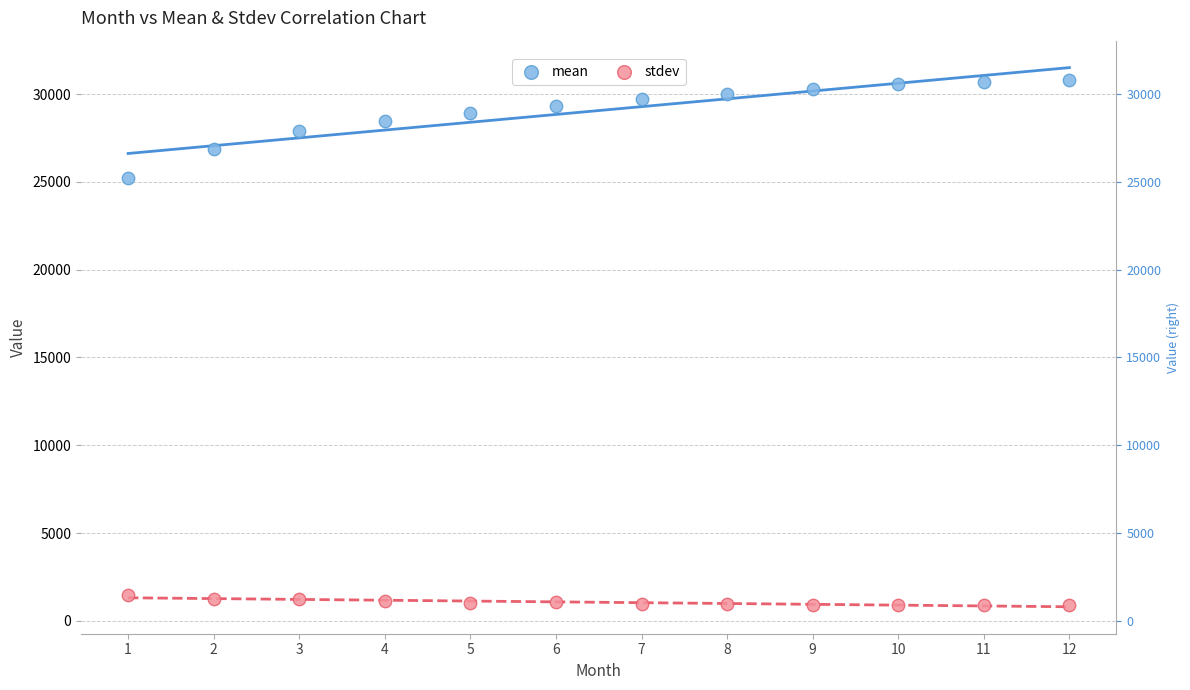

Across all series, what Y value is closest to 15845?

25217.3